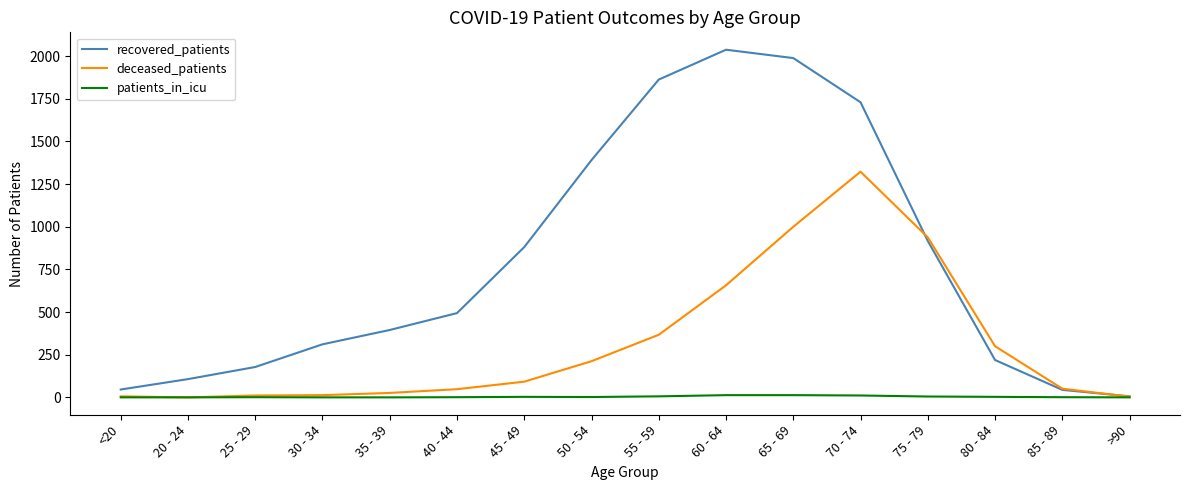

Count the number of categories in the chart.

16